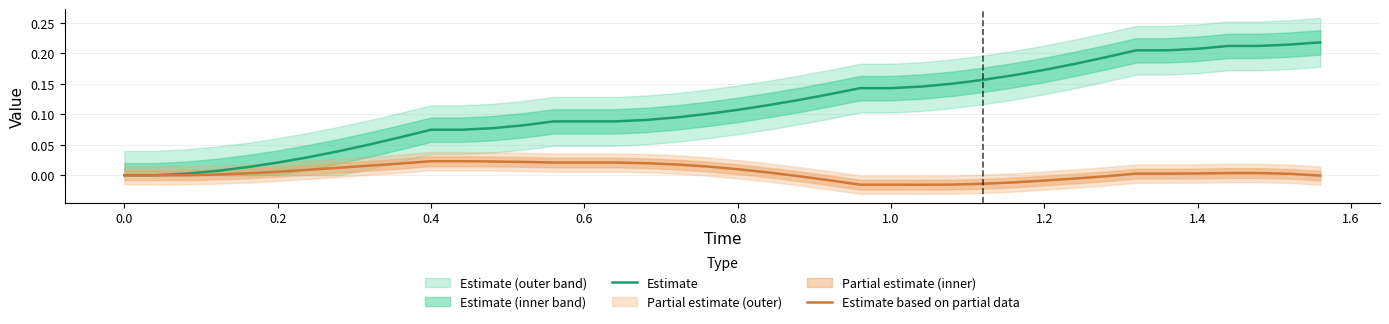

What is the difference between the second highest and minimum values in the Estimate series?

0.2